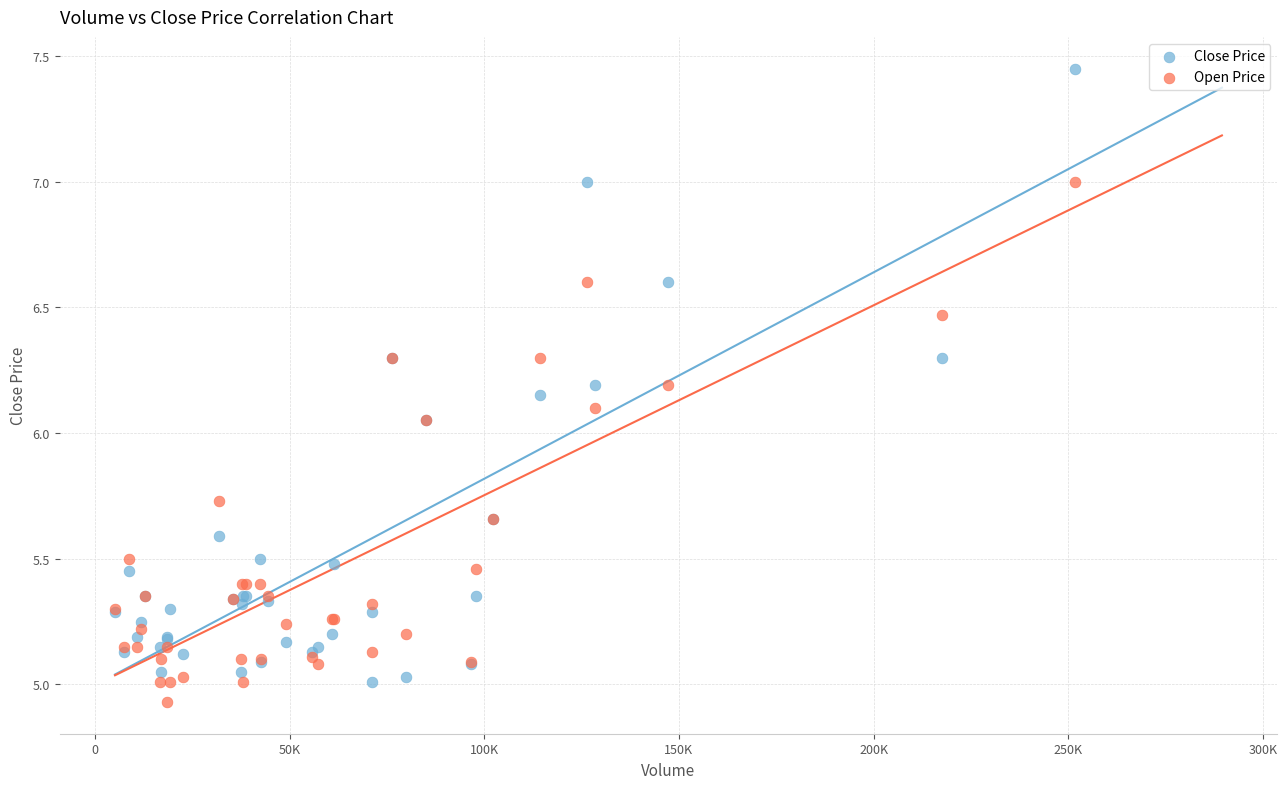

Which series reaches the minimum Y coordinate?

Open Price